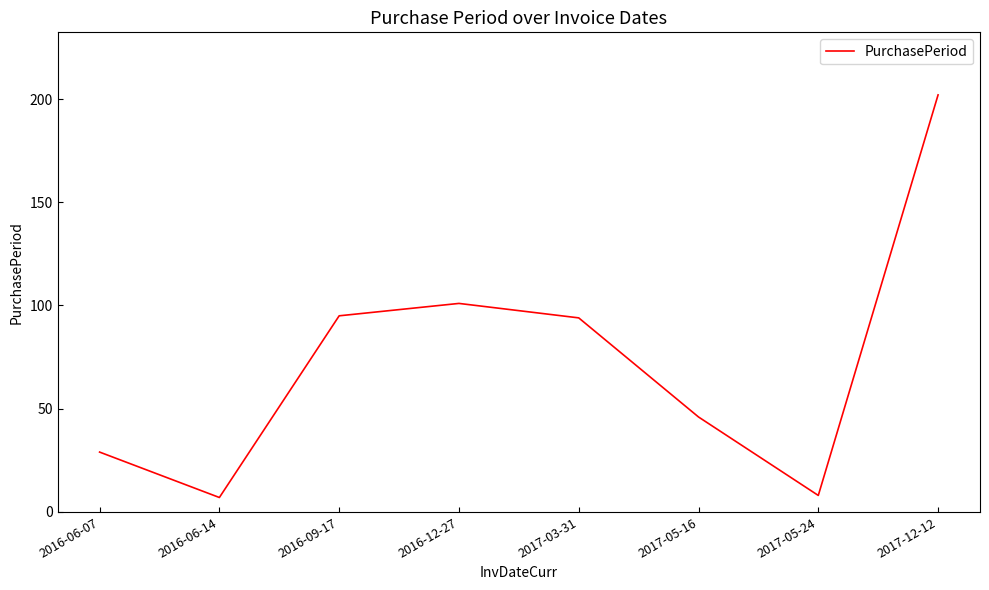

What is the smallest value displayed?

7